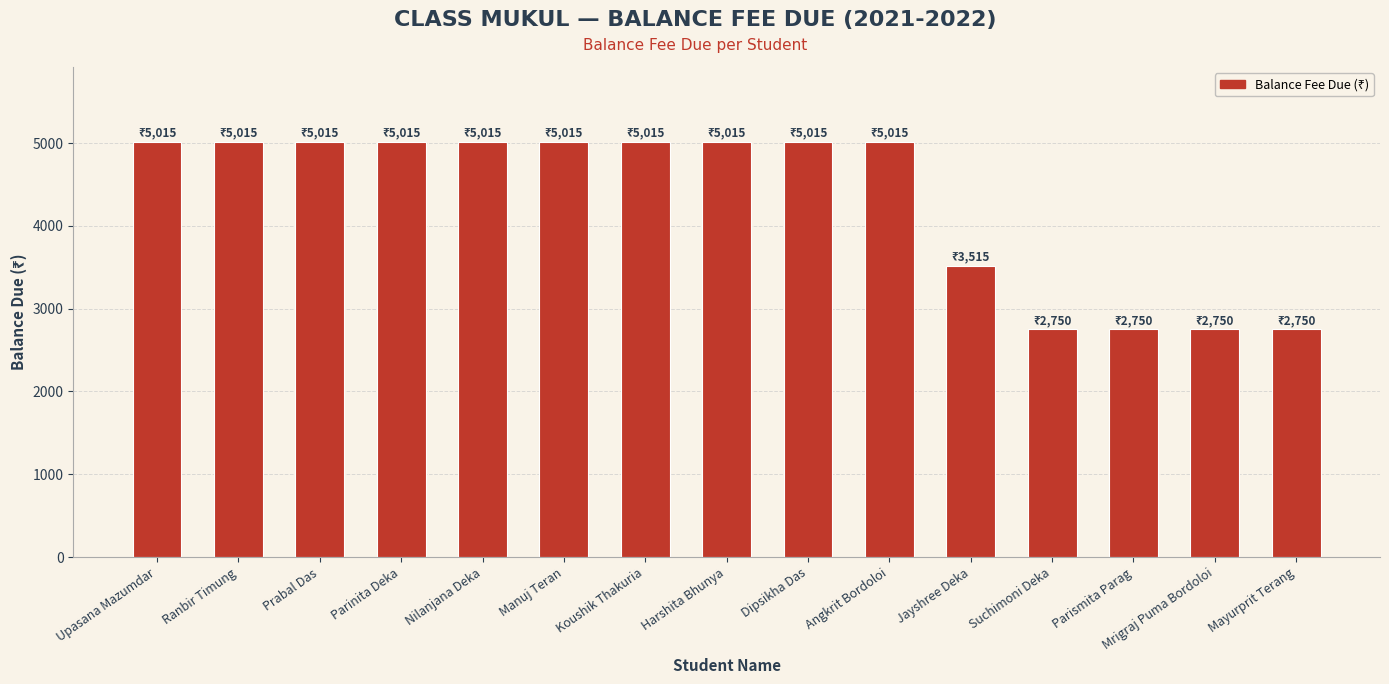

What is the minimum value shown in the chart?

2750